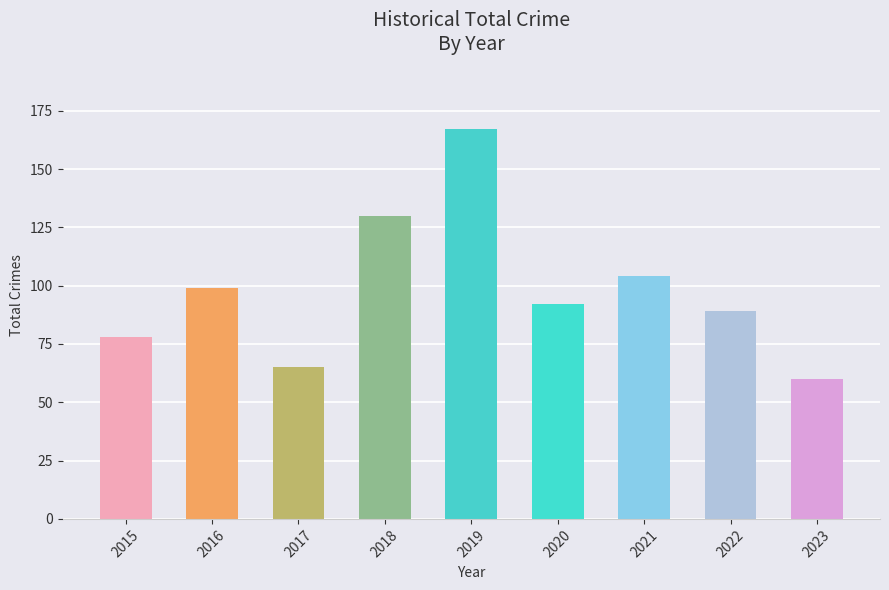

Where does the data first go above 92?

2016